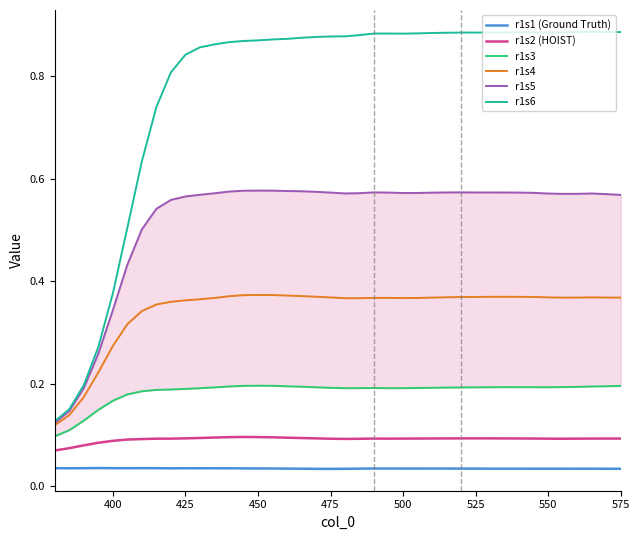

True or false: r1s1 (Ground Truth) has more than 0 interior local peaks.

True